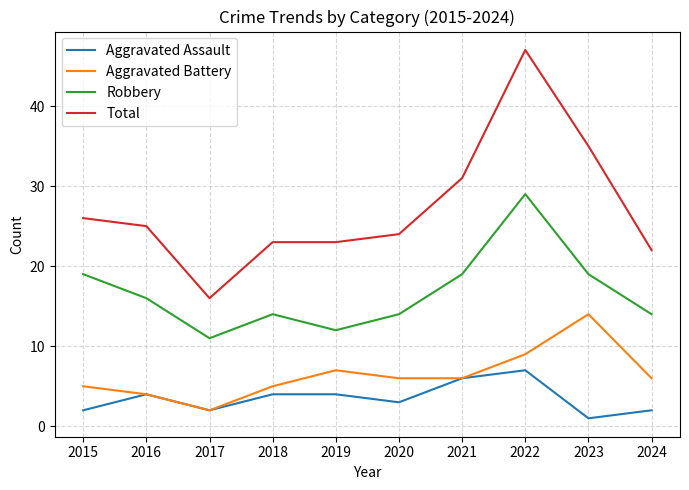

True or false: Aggravated Battery and Robbery intersect in this chart.

False